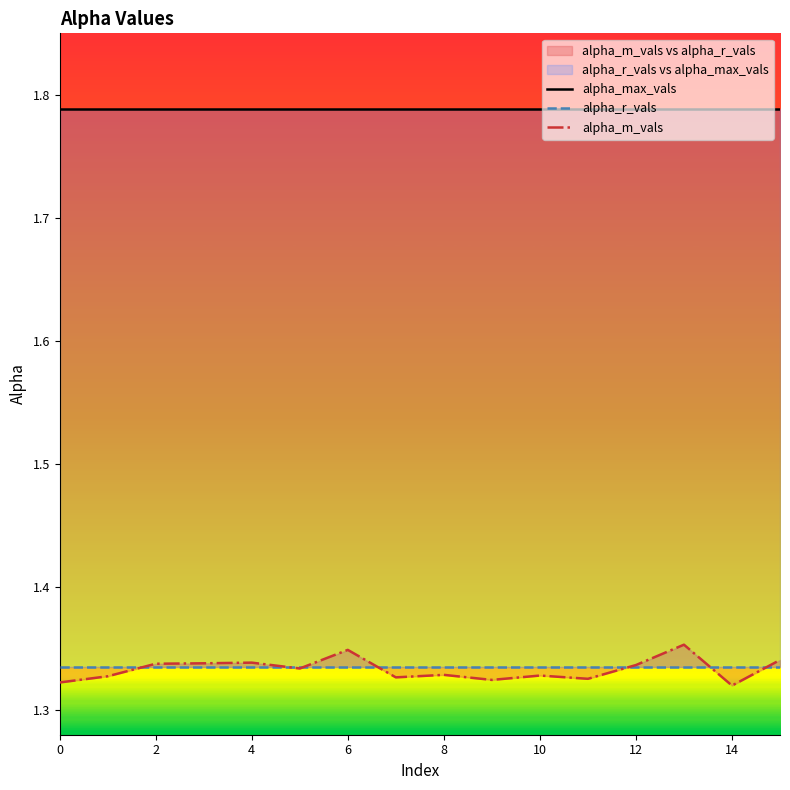

At which category is the sum across all series the highest?

13